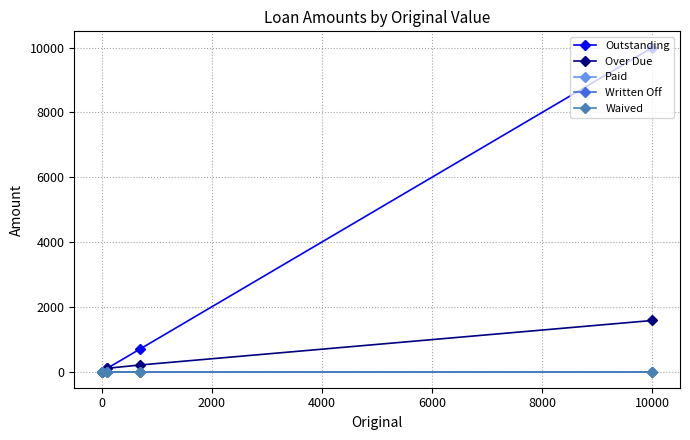

List the series in order of their peak value, lowest first.

Paid, Written Off, Waived, Over Due, Outstanding